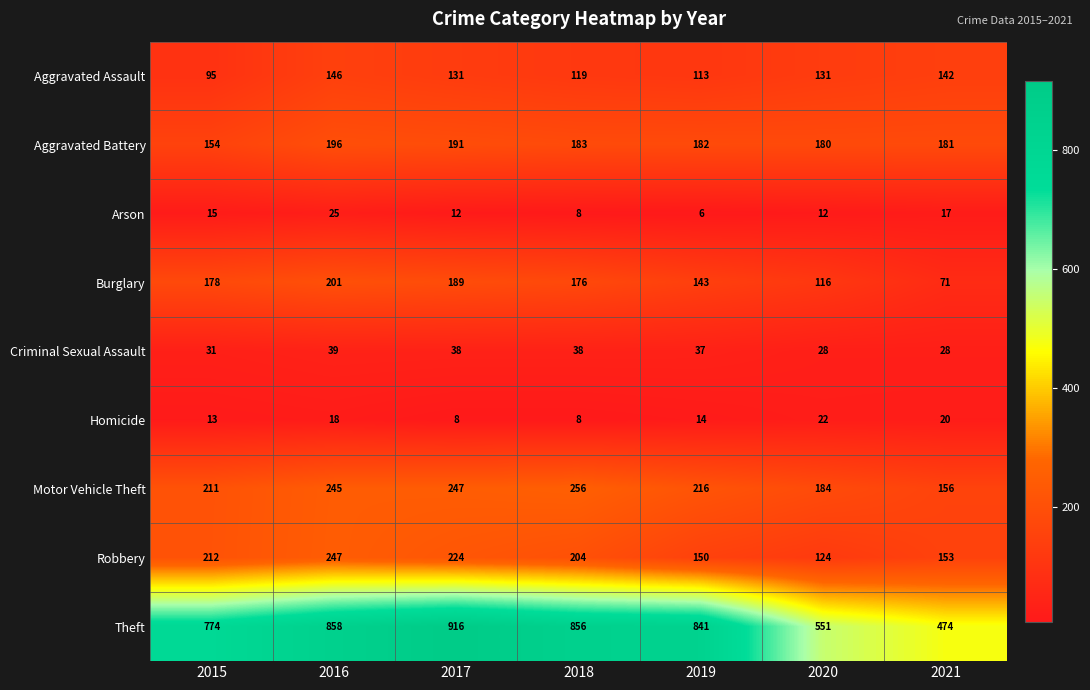

Is it true that Robbery equals 150 at 2019?

True